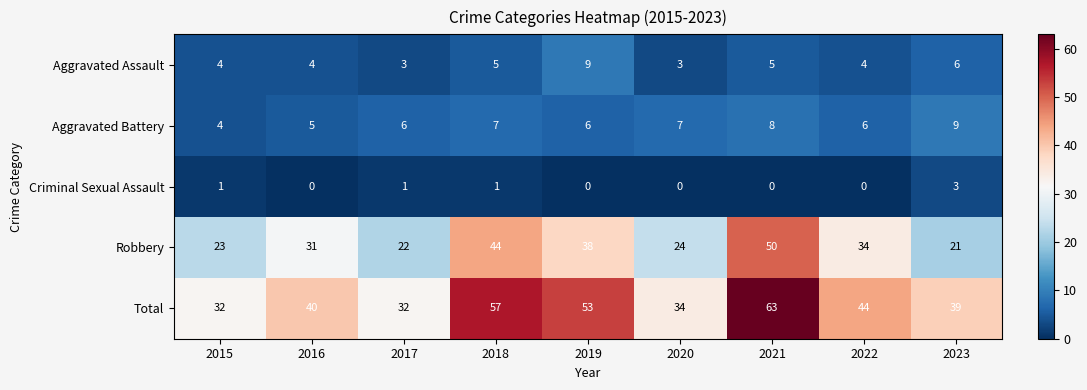

At how many categories does at least one series exceed 4?

9